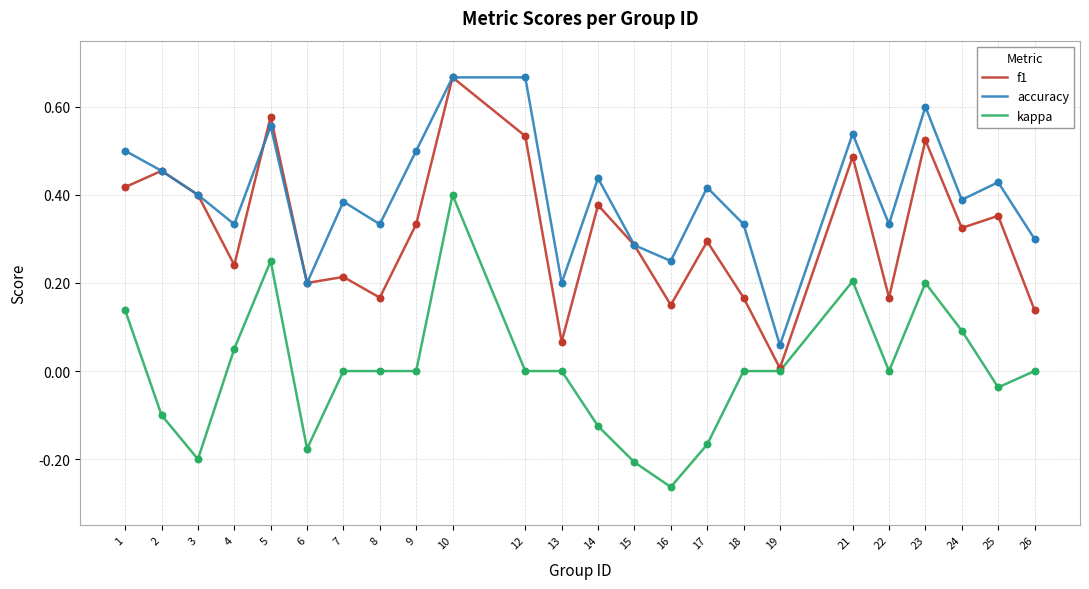

Between 9 and 12, which series saw the biggest shift?

f1